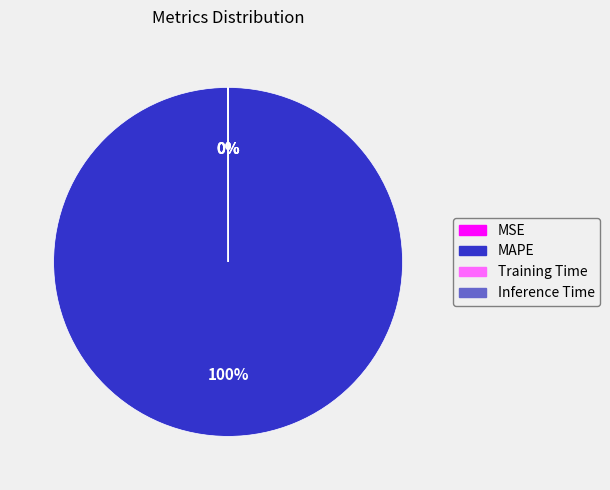

Which category accounts for the majority?

MAPE